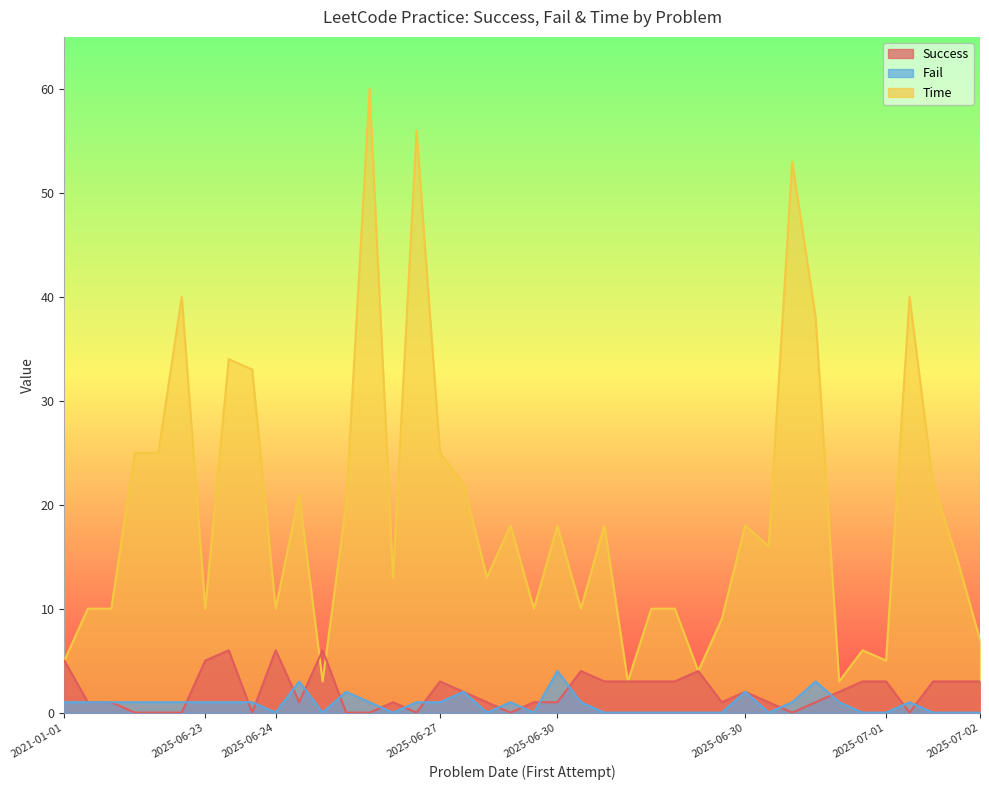

Does the chart have visible grid lines?

No